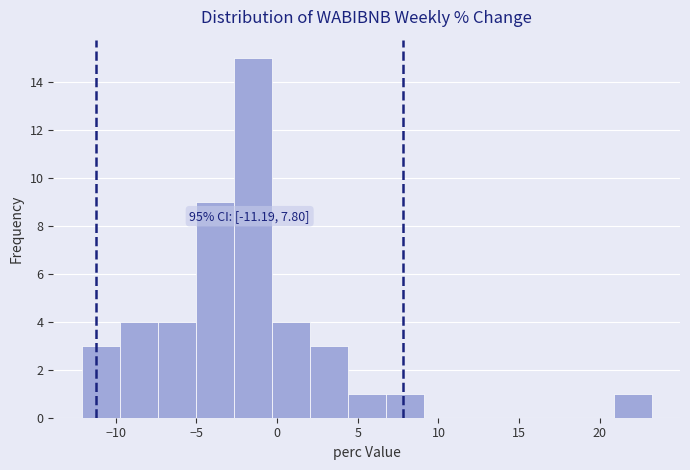

Over which range of the x-axis is the bar tallest?

-2.5 to -0.5